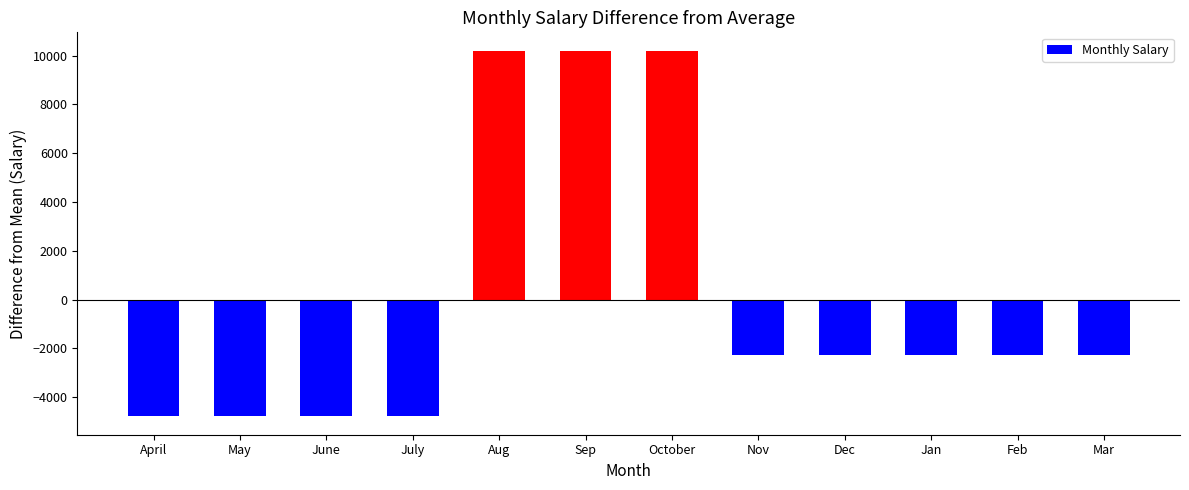

What is the difference between the maximum and minimum values?

15000.0